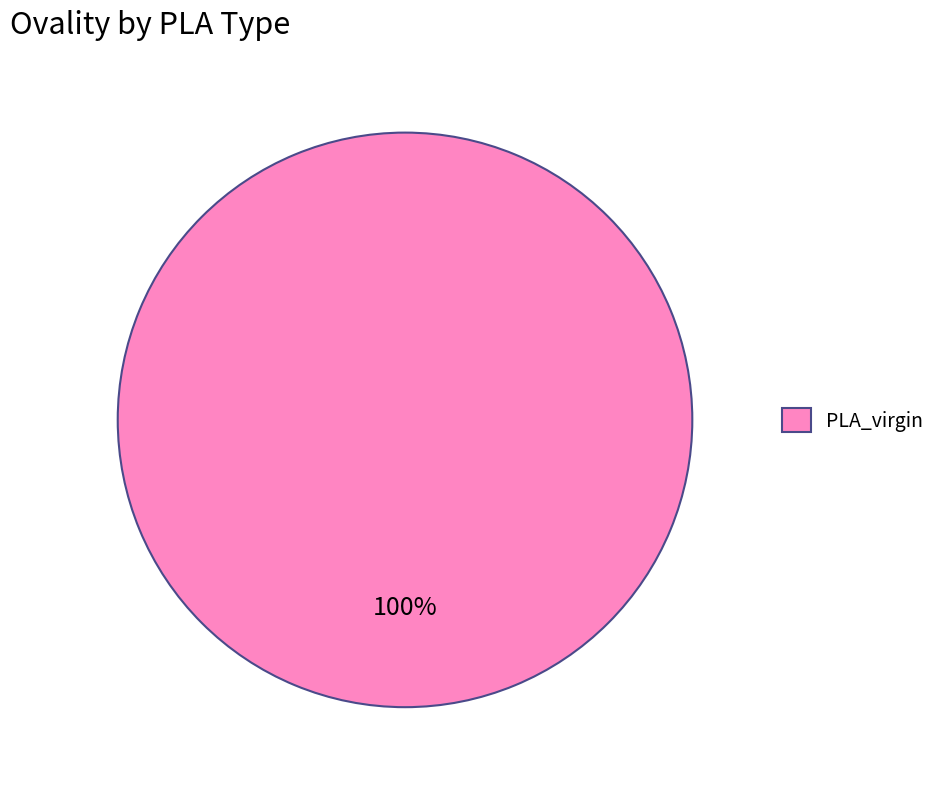

Which category accounts for the majority?

PLA_virgin